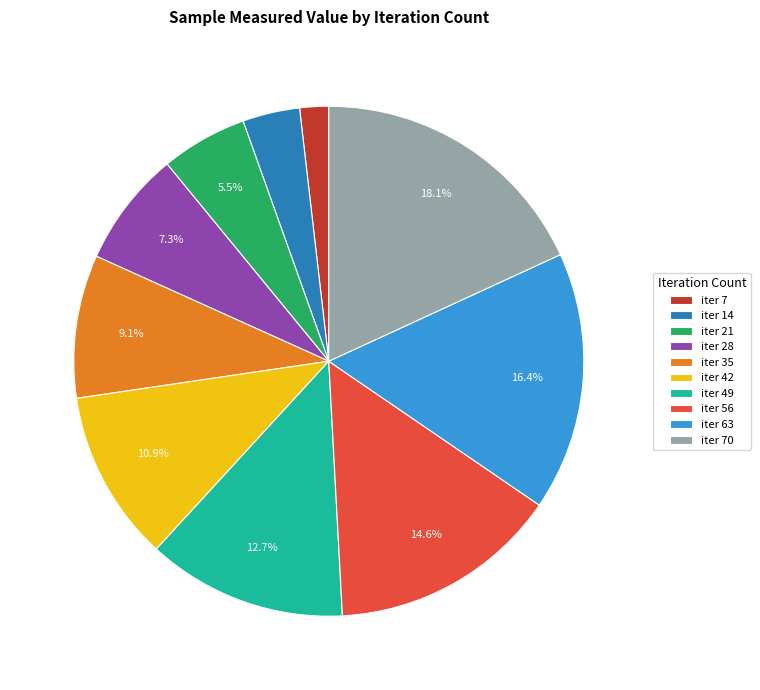

Rank the categories by value from highest to lowest.

iter 70, iter 63, iter 56, iter 49, iter 42, iter 35, iter 28, iter 21, iter 14, iter 7